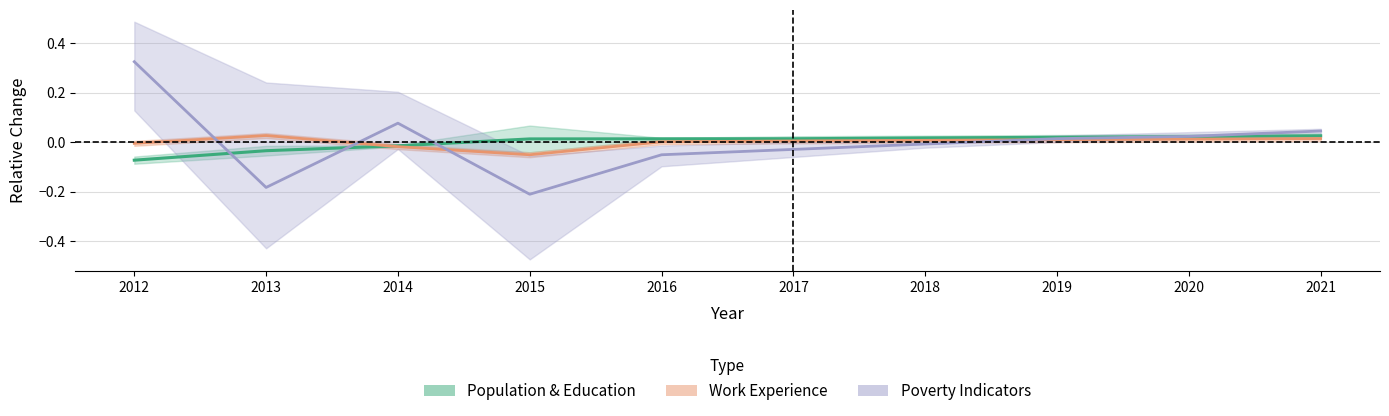

Reading right to left, transcribe all the data shown in this chart.

Population & Education: 0.0	0.0	0.0	0.0	0.0	0.0	0.0	-0.0	-0.0	-0.1
Work Experience: 0.0	0.0	0.0	0.0	0.0	0.0	-0.1	-0.0	0.0	-0.0
Poverty Indicators: 0.0	0.0	0.0	-0.0	-0.0	-0.1	-0.2	0.1	-0.2	0.3